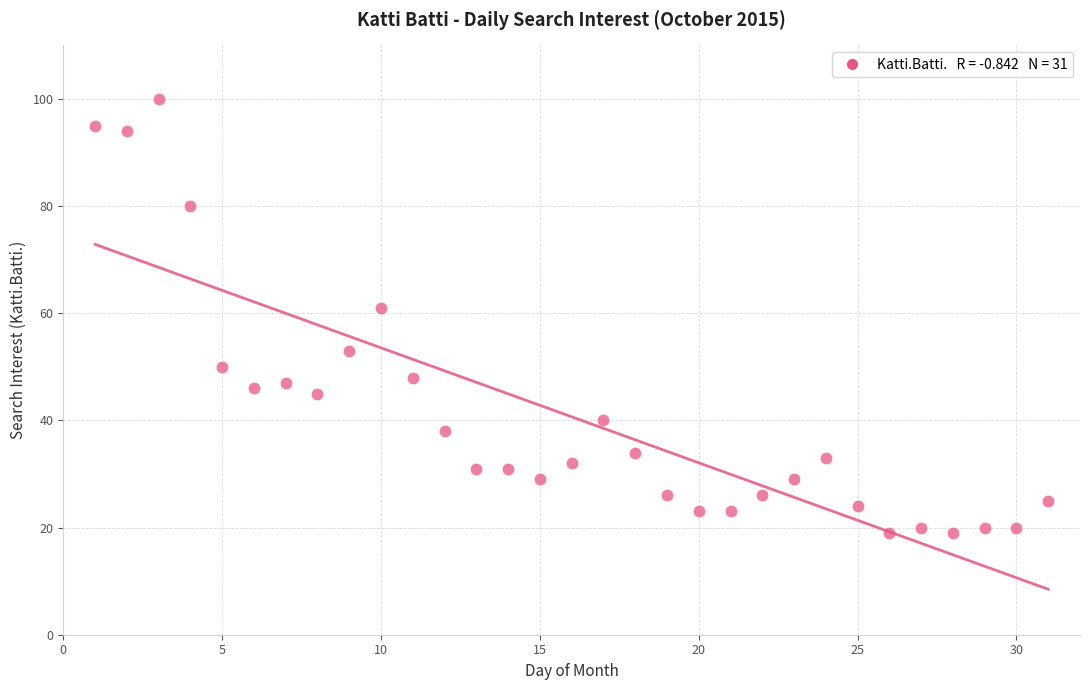

What is the range of X values (max minus min)?

30